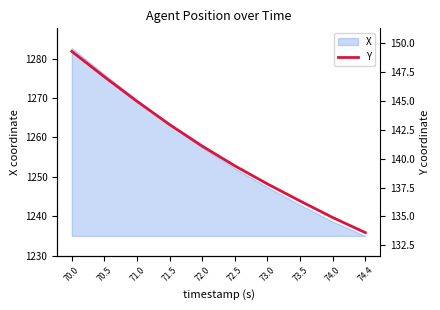

Between 72.0 and 71.0, which is larger?

71.0